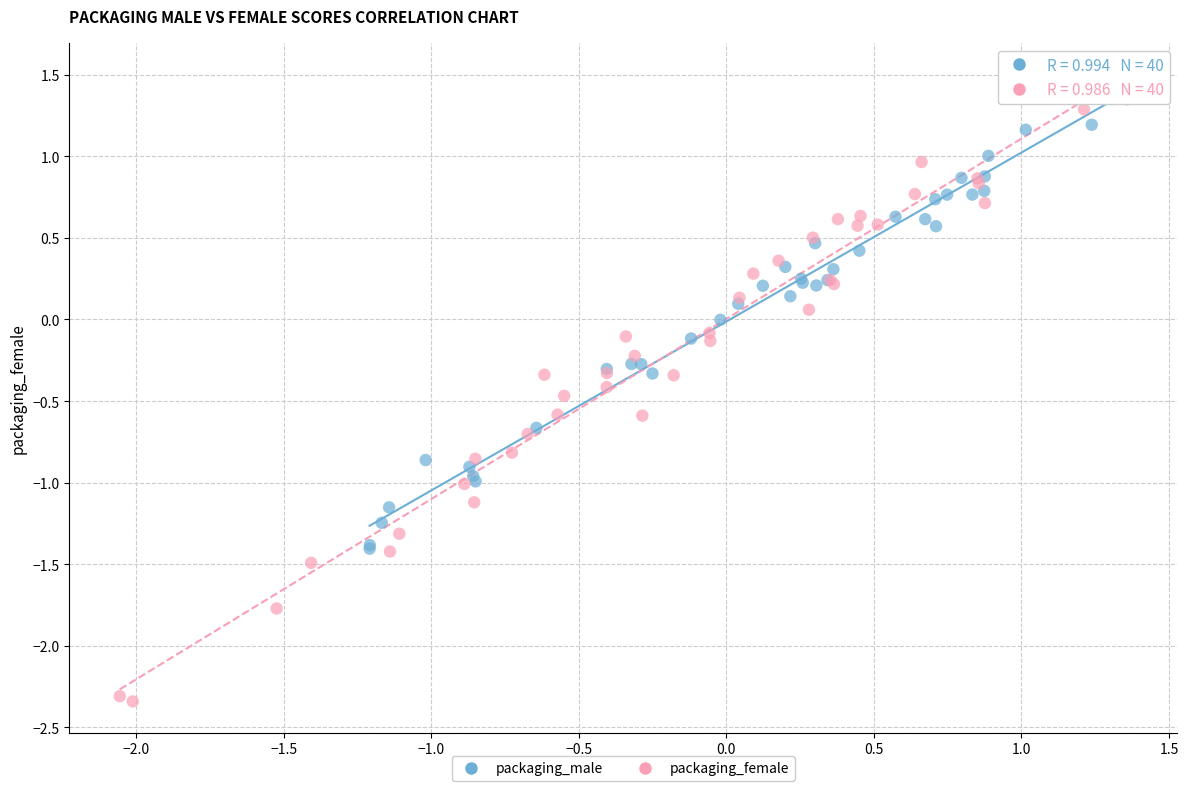

Which series has the largest Y range (max minus min)?

packaging_female